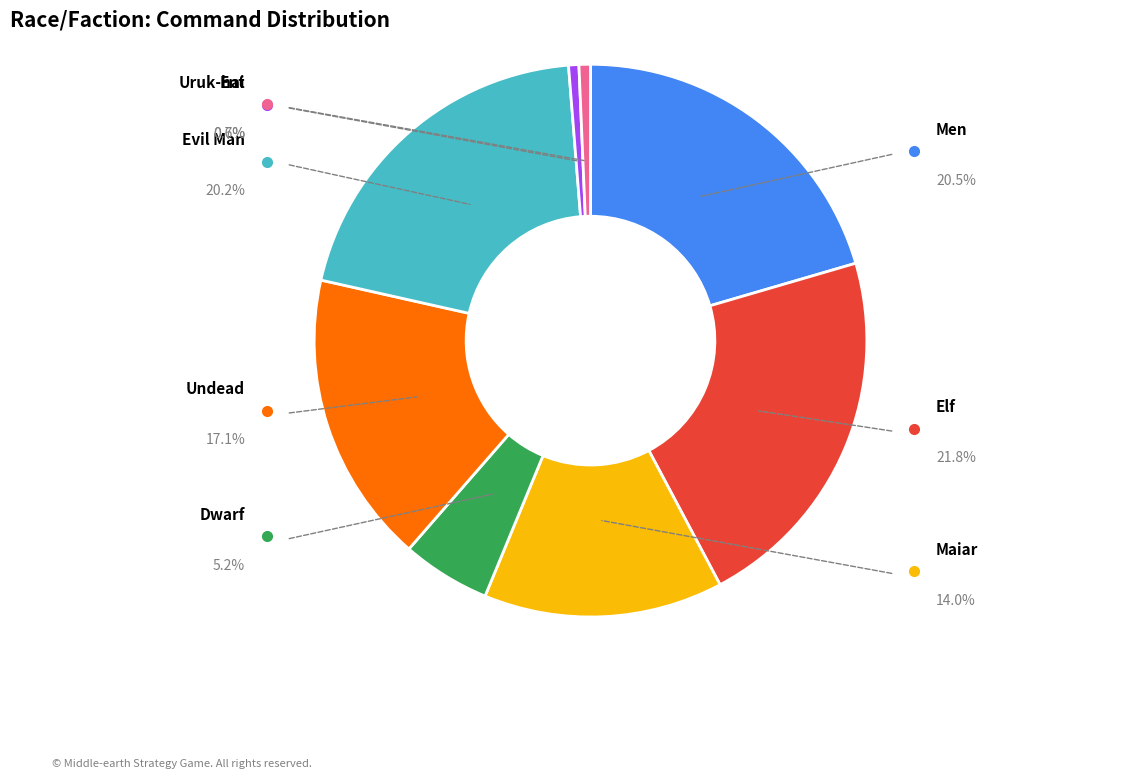

Does any single category account for the majority?

No